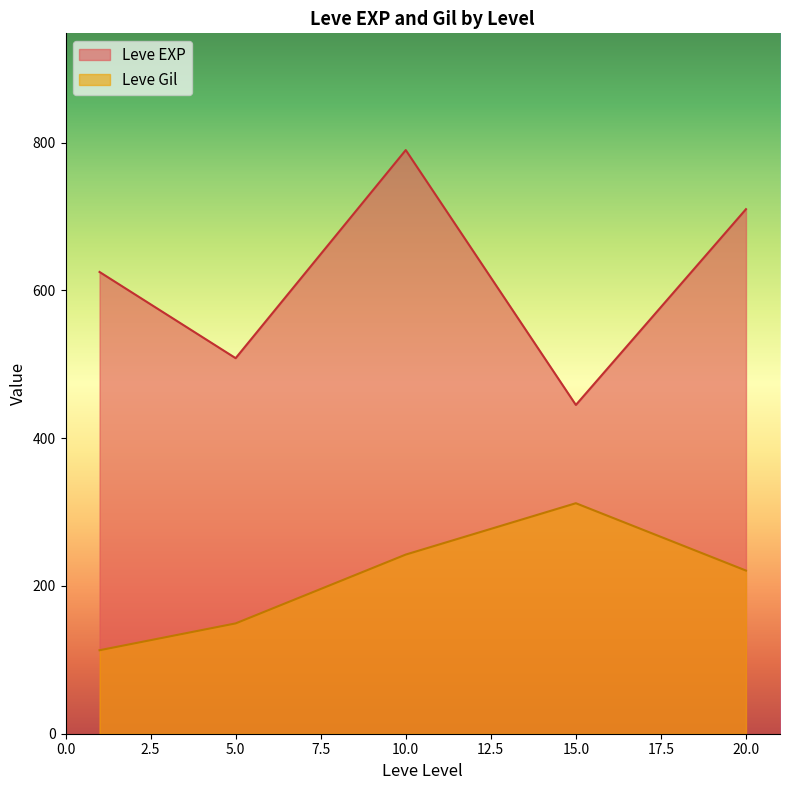

The value of Leve EXP at 20.0 is 710.0. True or false?

True